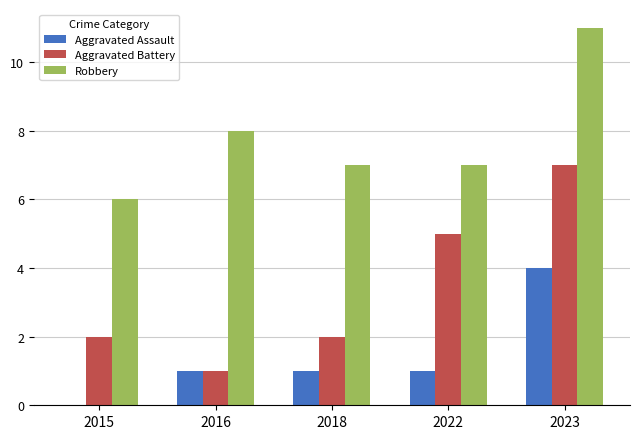

Is the value of Aggravated Assault at 2016 greater than the value of Robbery at 2016?

No